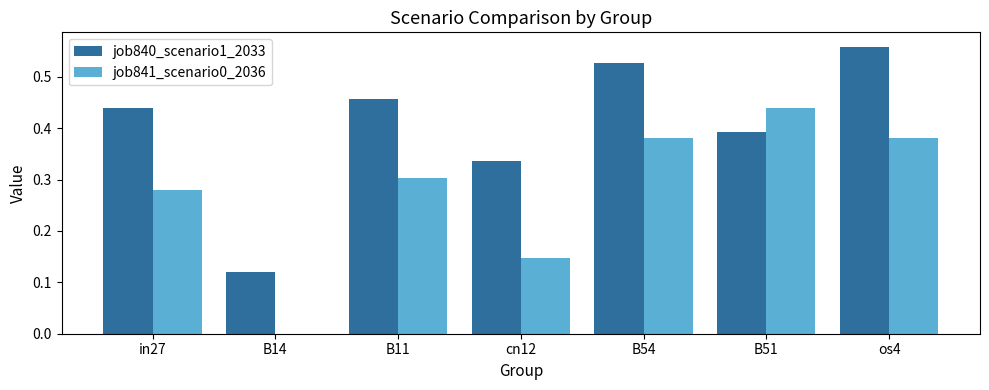

Between cn12 and B51, which series saw the biggest shift?

job841_scenario0_2036